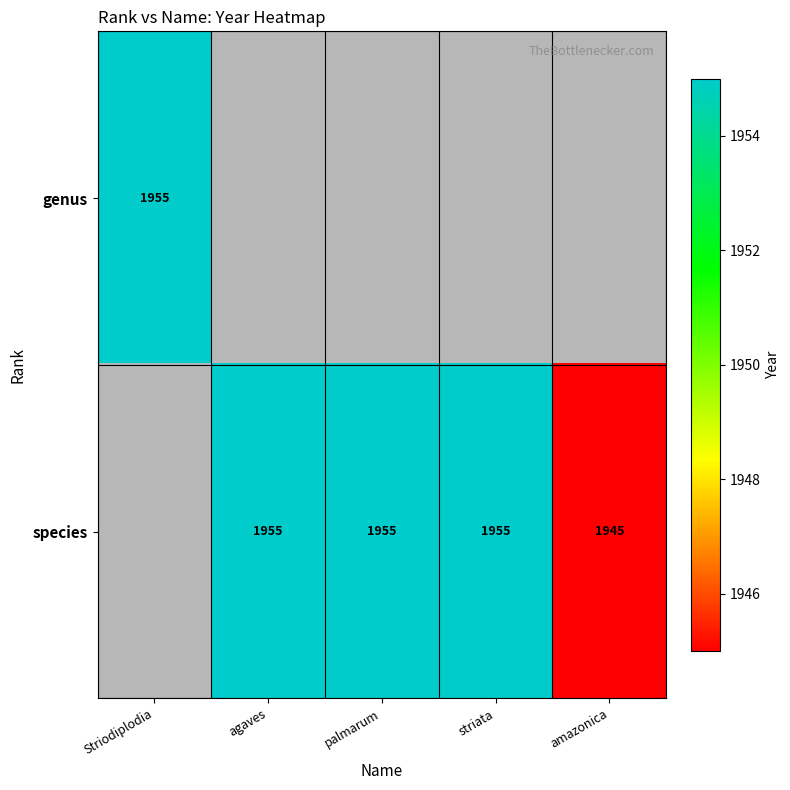

Is it true that genus equals 653 at Striodiplodia?

False